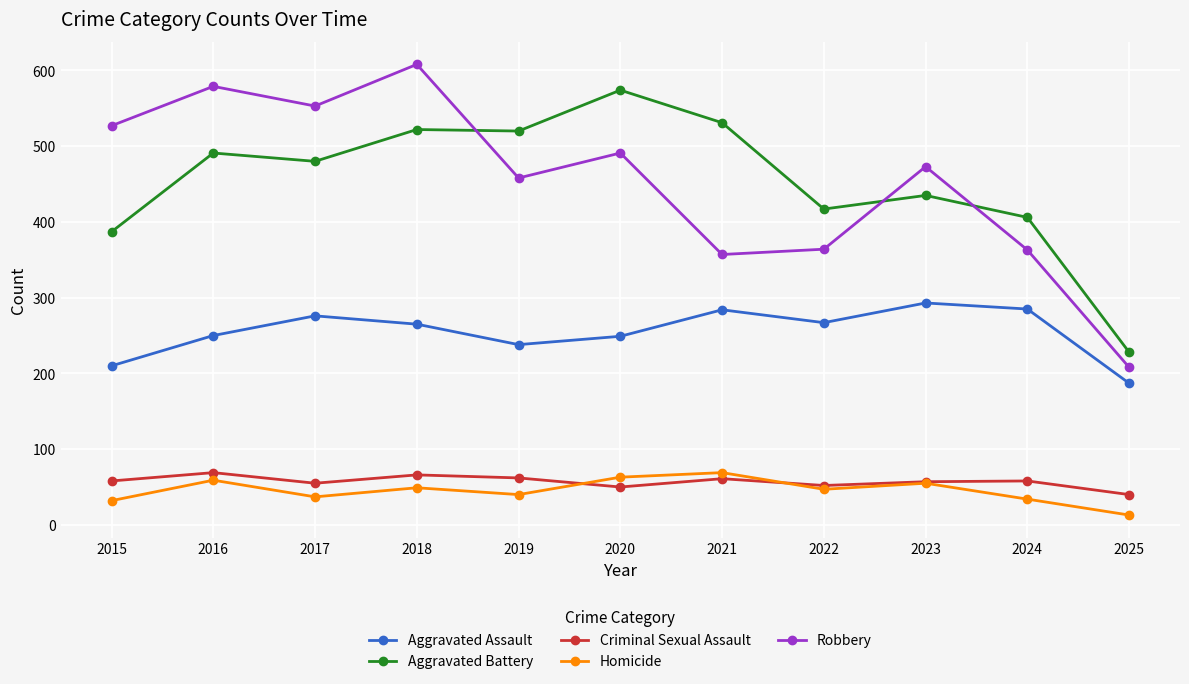

Read the Aggravated Battery value at 2022, to the nearest 10.

420